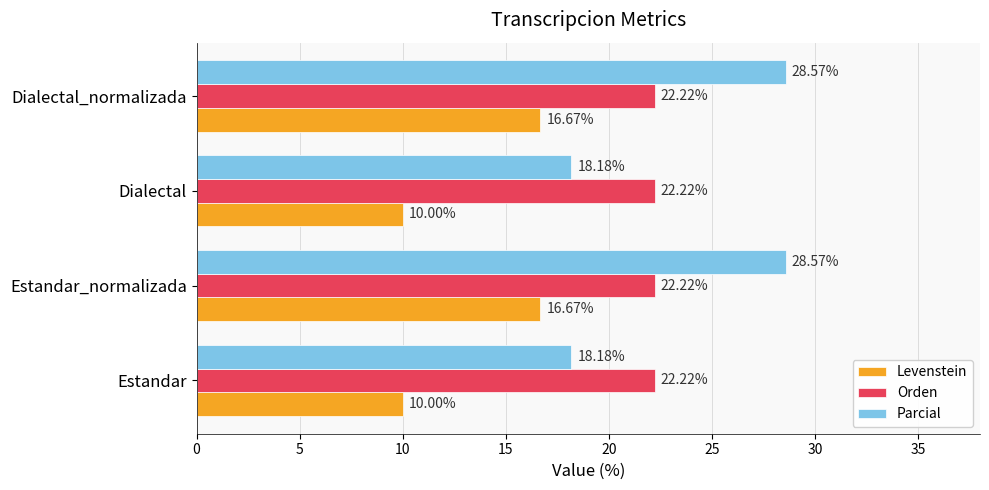

Which series has the largest total across all categories?

Parcial